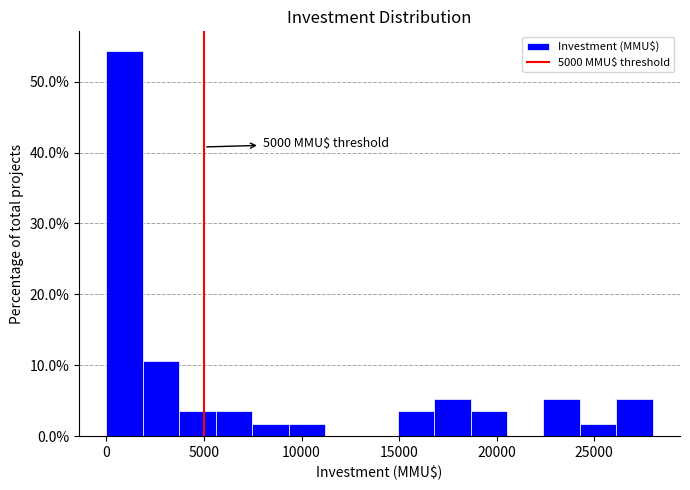

Around what value on the x-axis is the tallest bar? Give the approximate position of its centre, as read against the axis.

1000